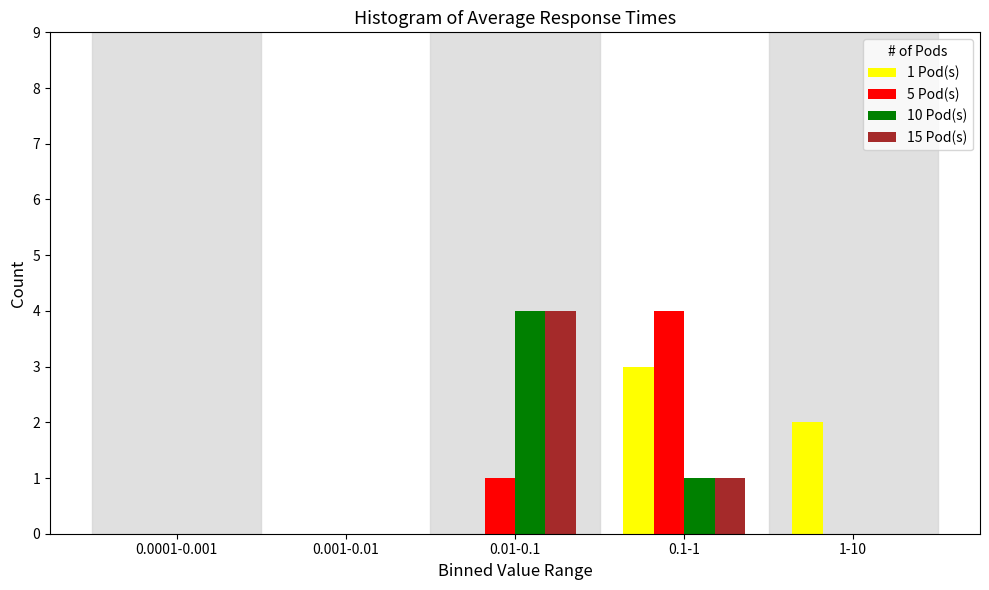

Reading right to left, what are all the values shown in this chart?

1 Pod(s): 1-10=2	0.1-1=3	0.01-0.1=0	0.001-0.01=0	0.0001-0.001=0
5 Pod(s): 1-10=0	0.1-1=4	0.01-0.1=1	0.001-0.01=0	0.0001-0.001=0
10 Pod(s): 1-10=0	0.1-1=1	0.01-0.1=4	0.001-0.01=0	0.0001-0.001=0
15 Pod(s): 1-10=0	0.1-1=1	0.01-0.1=4	0.001-0.01=0	0.0001-0.001=0